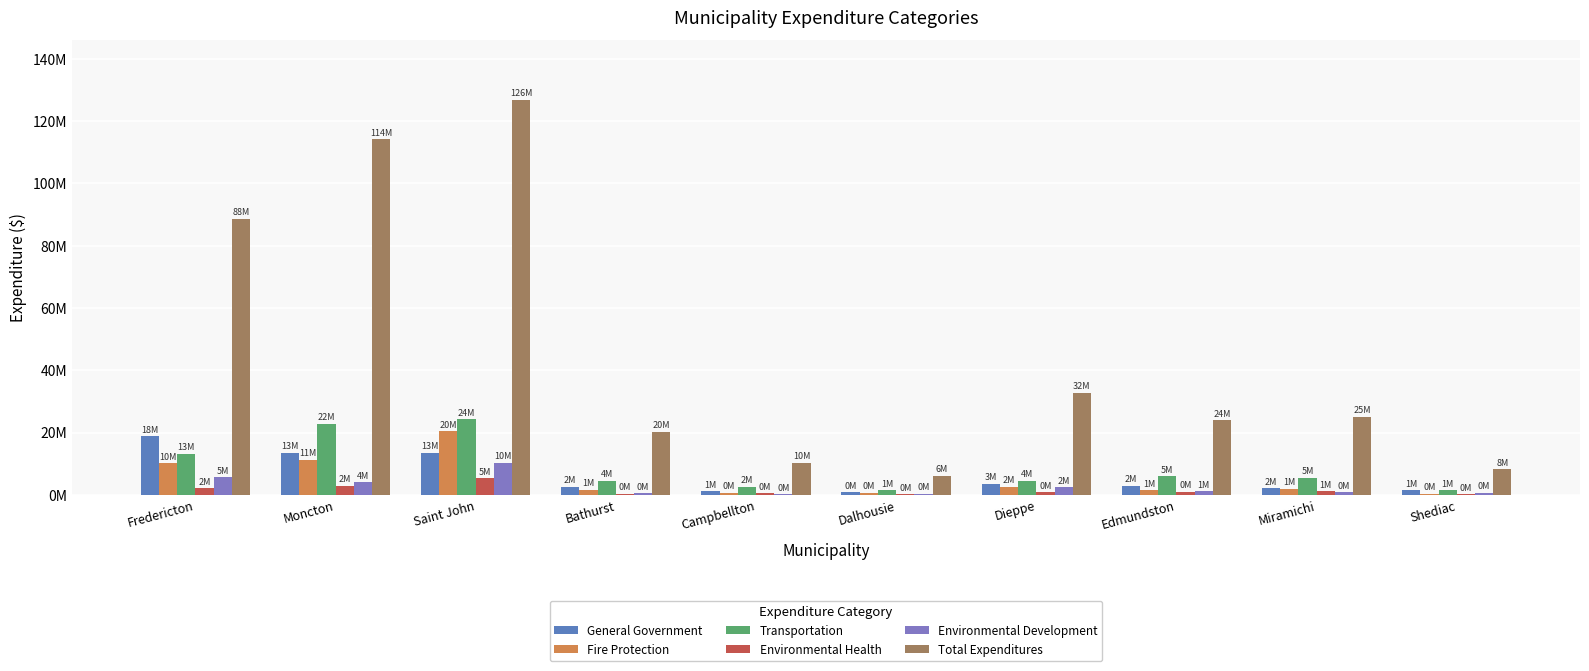

Between Dalhousie and Bathurst, which is larger?

Bathurst